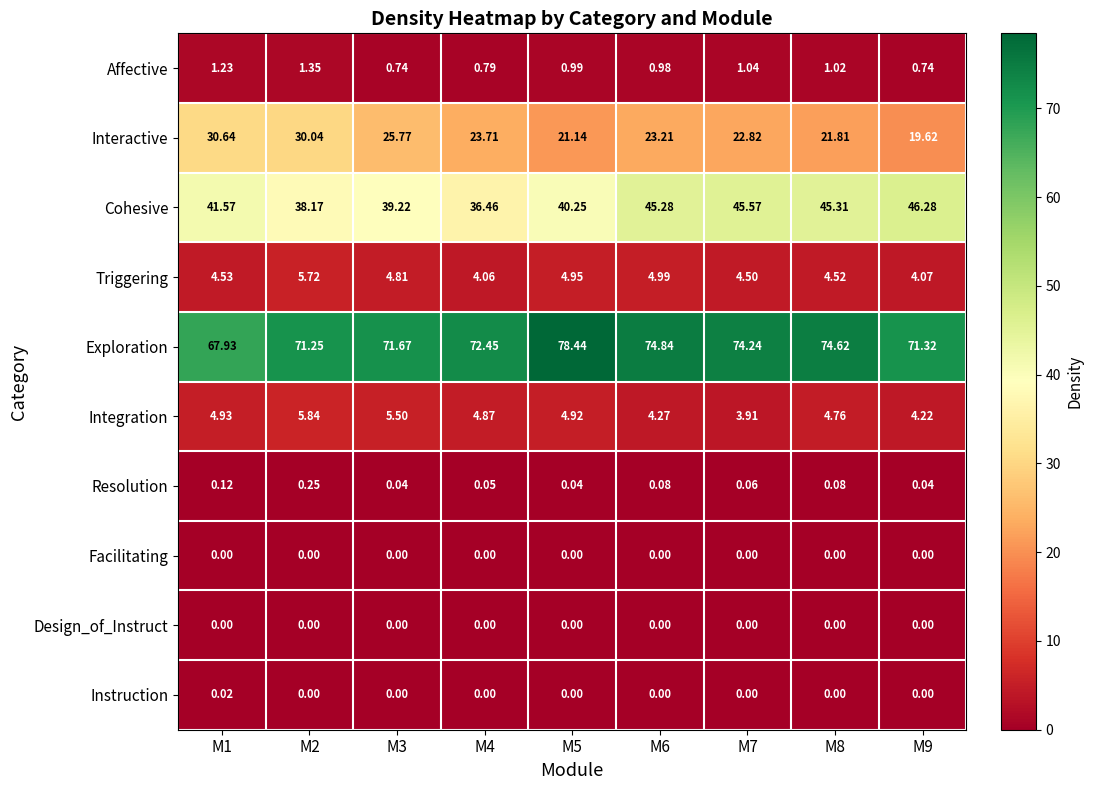

Between M4 and M5, which series saw the biggest shift?

Exploration